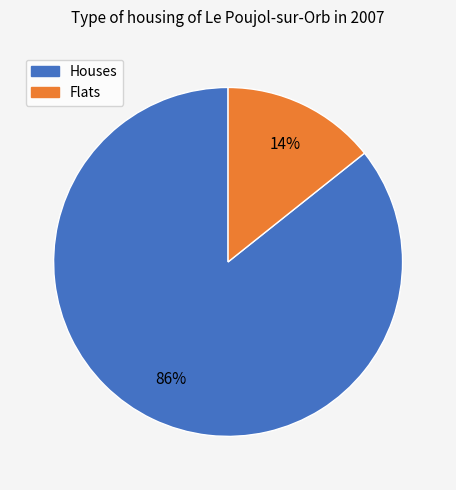

What percentage is the Flats slice, to the nearest percent?

14%